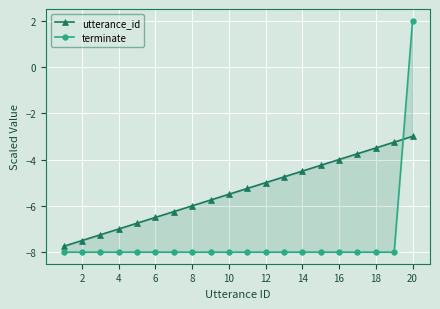

How many lines are shown in the chart?

2